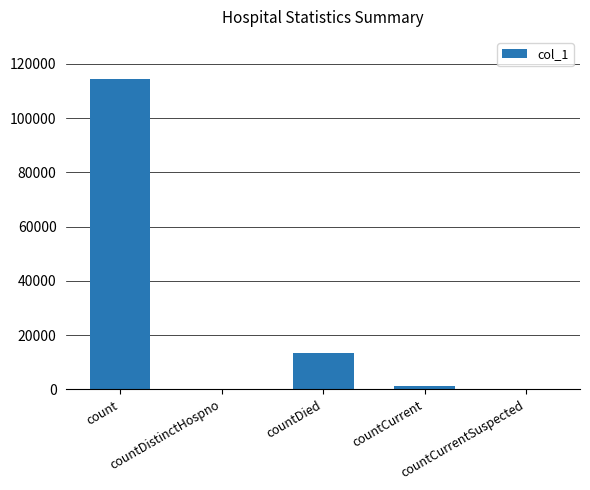

Count the number of data series in this chart.

1